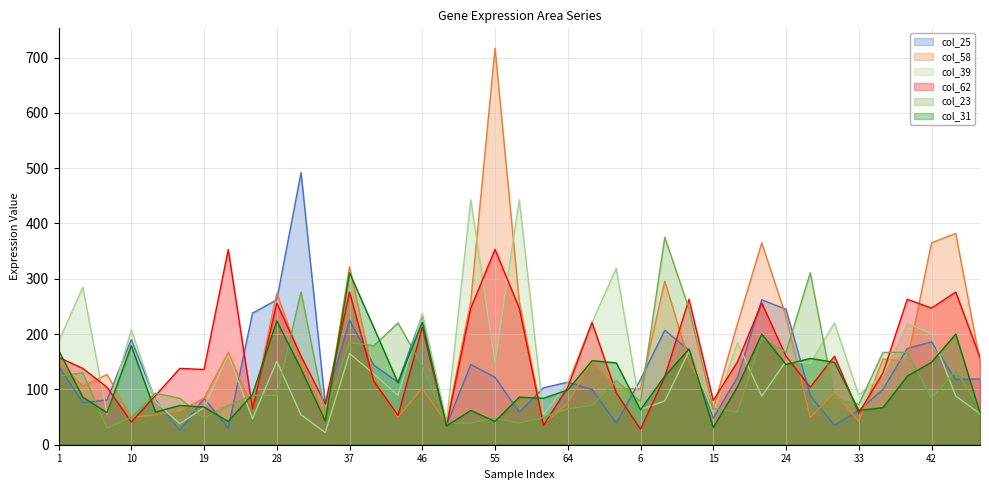

Reading left to right, transcribe all the data shown in this chart.

col_25: 1=142	4=76	7=81	10=190	13=81	16=26	19=84	22=30	25=238	28=262	31=492	34=74	37=225	40=144	43=113	46=234	49=35	52=145	55=122	58=59	61=103	64=113	67=100	3=39	6=118	9=207	12=171	15=48	18=122	21=262	24=245	27=89	30=35	33=62	36=100	39=174	42=186	45=118	48=119
col_58: 1=148	4=106	7=127	10=50	13=54	16=61	19=84	22=167	25=65	28=274	31=153	34=49	37=322	40=120	43=50	46=102	49=39	52=259	55=717	58=259	61=38	64=75	67=151	3=101	6=101	9=296	12=151	15=65	18=219	21=365	24=232	27=49	30=94	33=42	36=155	39=151	42=365	45=382	48=150
col_39: 1=186	4=285	7=55	10=208	13=78	16=38	19=67	22=162	25=47	28=151	31=54	34=22	37=165	40=128	43=89	46=237	49=42	52=443	55=149	58=443	61=54	64=113	67=221	3=319	6=64	9=79	12=169	15=56	18=184	21=88	24=151	27=147	30=220	33=90	36=126	39=220	42=200	45=88	48=56
col_62: 1=158	4=138	7=104	10=41	13=89	16=138	19=136	22=353	25=65	28=256	31=160	34=74	37=276	40=115	43=53	46=212	49=34	52=247	55=353	58=247	61=35	64=104	67=221	3=94	6=28	9=123	12=263	15=80	18=150	21=256	24=160	27=104	30=160	33=57	36=130	39=263	42=247	45=276	48=158
col_23: 1=124	4=130	7=30	10=50	13=93	16=84	19=48	22=71	25=89	28=89	31=276	34=57	37=185	40=179	43=220	46=143	49=39	52=39	55=48	58=39	61=49	64=65	67=71	3=116	6=78	9=375	12=246	15=65	18=59	21=193	24=167	27=311	30=84	33=73	36=167	39=167	42=84	45=134	48=65
col_31: 1=171	4=86	7=58	10=179	13=59	16=71	19=68	22=42	25=91	28=224	31=137	34=43	37=311	40=212	43=112	46=221	49=34	52=62	55=42	58=86	61=84	64=99	67=152	3=148	6=63	9=124	12=173	15=31	18=105	21=200	24=145	27=156	30=149	33=62	36=67	39=124	42=149	45=200	48=58